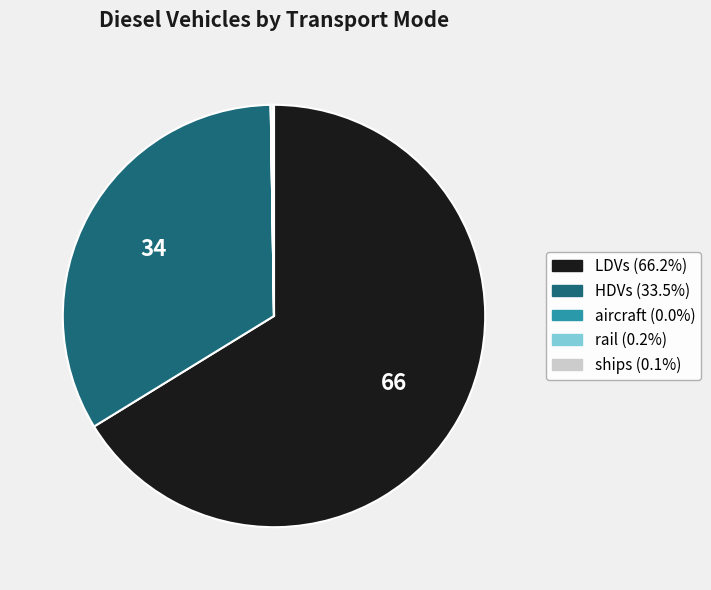

Do LDVs and HDVs together represent more than half of the pie?

Yes